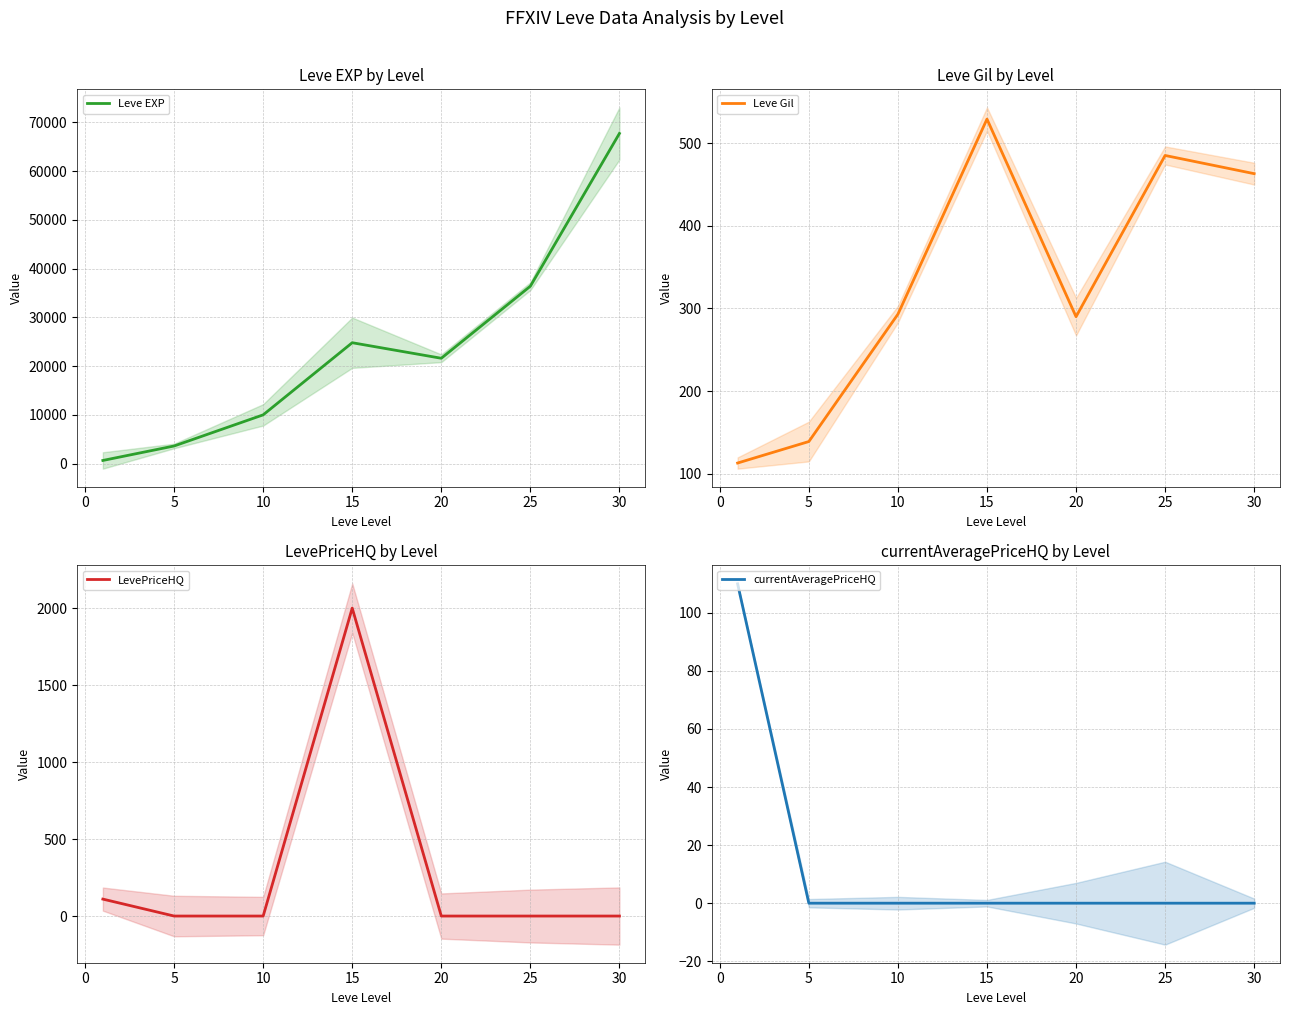

What is the highest value of the LevePriceHQ series?

2000